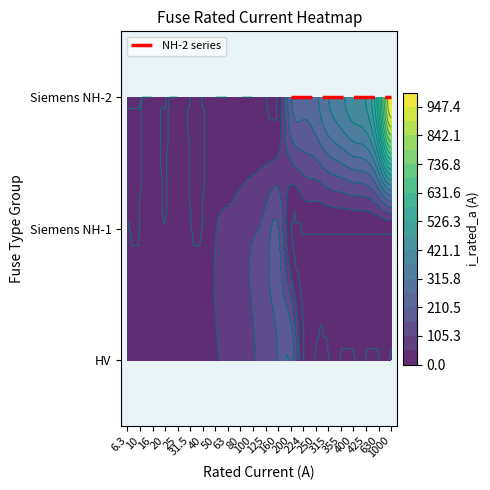

True or false: the data shows 100.0 at HV 100A.

True